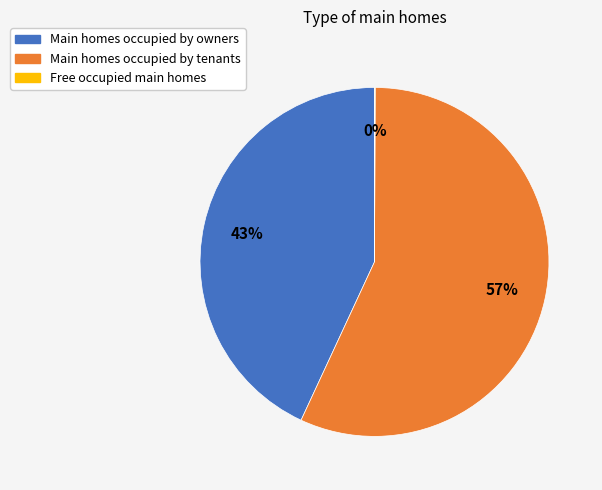

What is the ratio of the value at Main homes occupied by tenants to the value at Main homes occupied by owners?

1.3